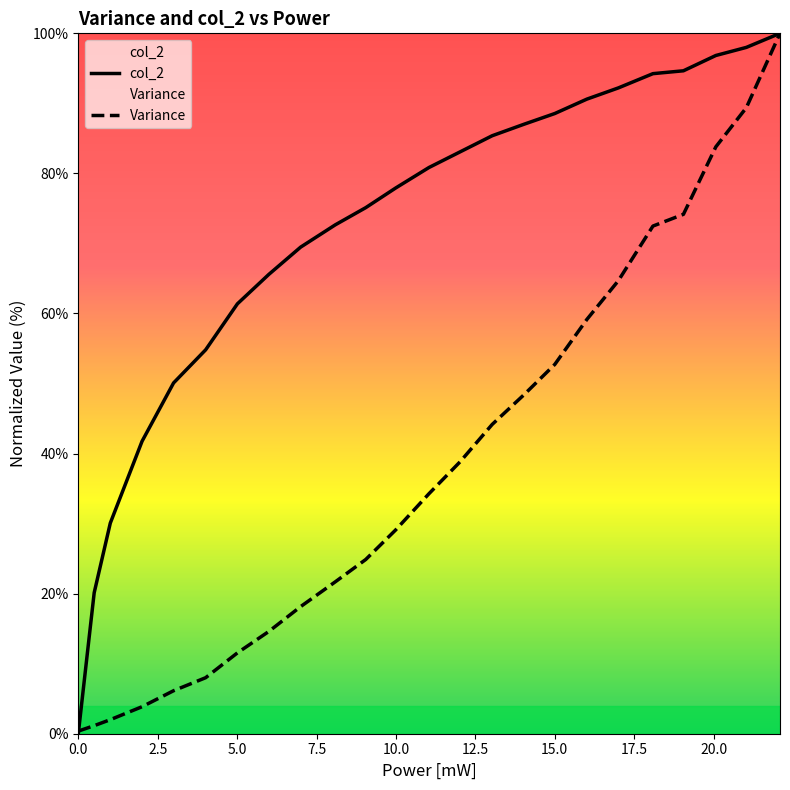

List the series in order of their overall mean, lowest first.

Variance, col_2